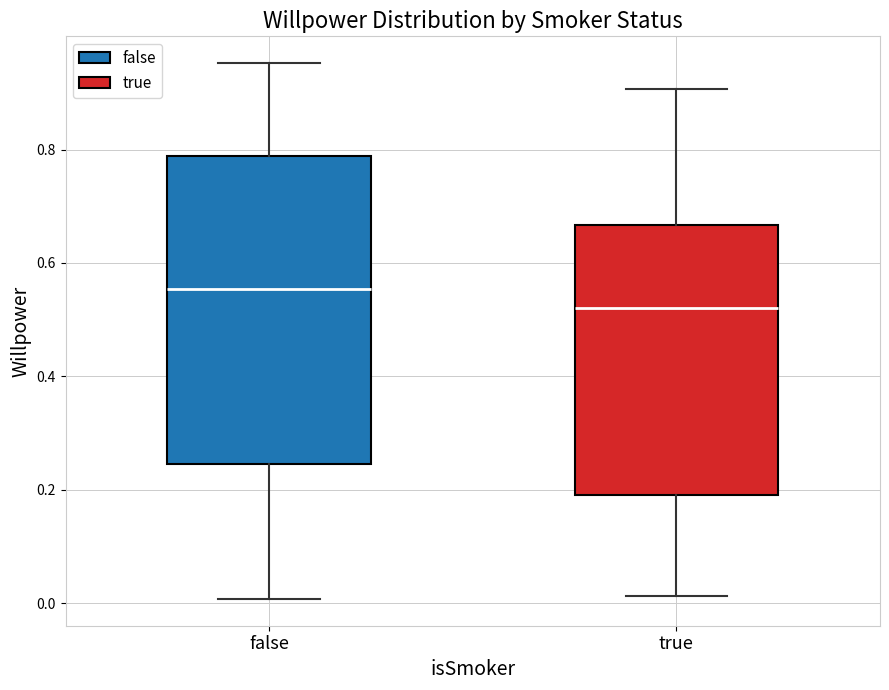

Where is the lower edge of the box for false on the y-axis? The values are not printed on the chart, so give them approximately, as read against the axis.

0.24